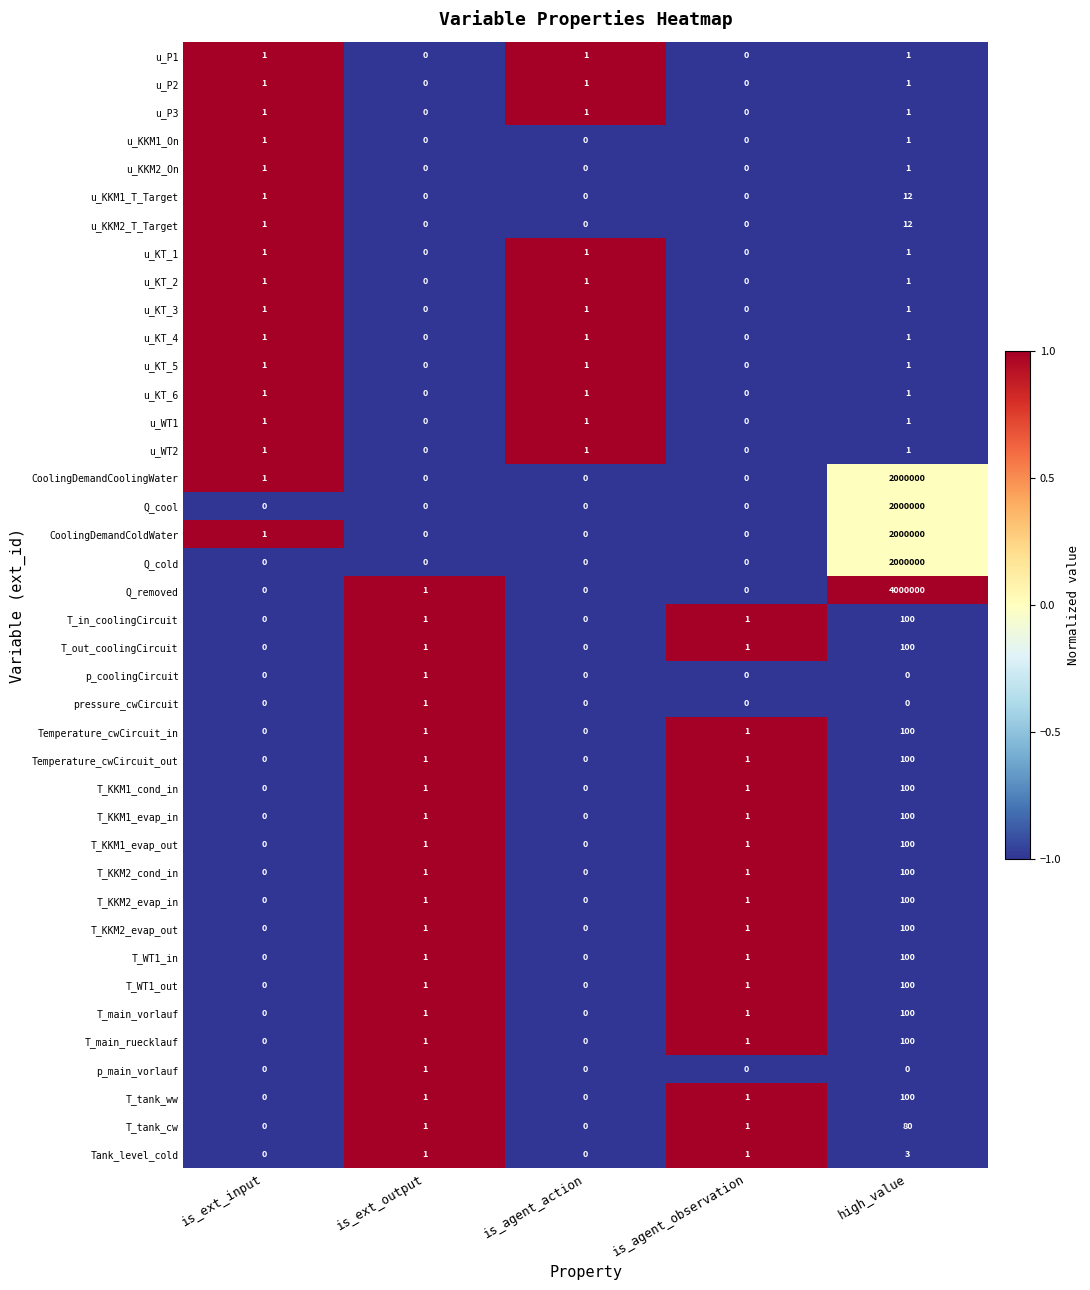

What is the greatest value displayed?

4000000